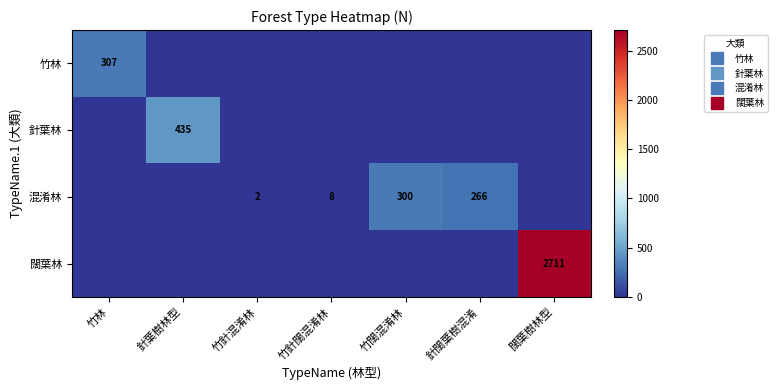

What is the spread (max minus min) of values at 竹針闊混淆林?

8